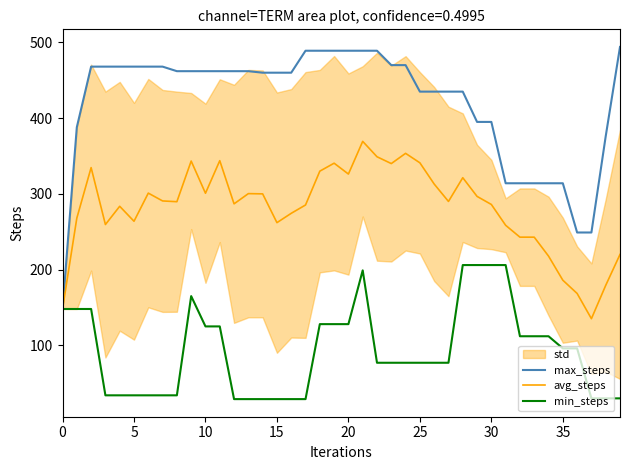

What is the maximum value for avg_steps?

369.3